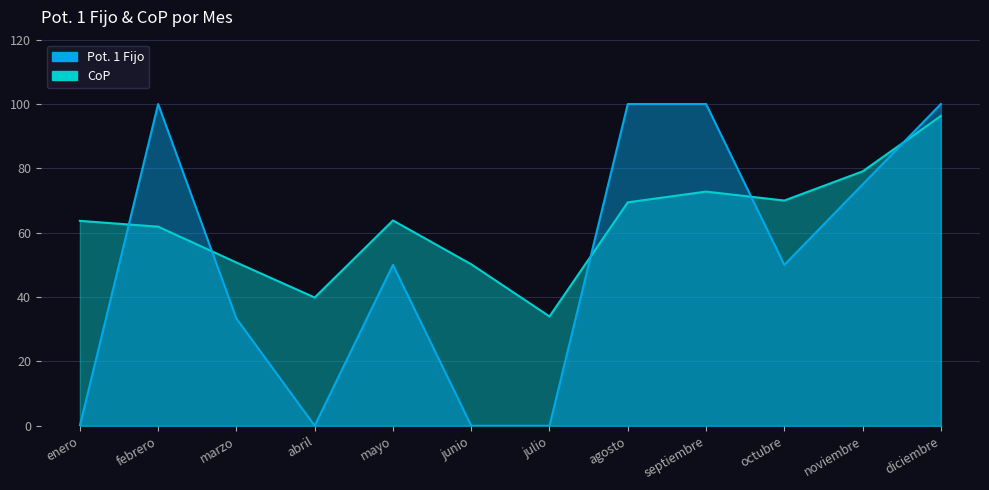

Rank the series by their average value, from lowest to highest.

Pot. 1 Fijo, CoP